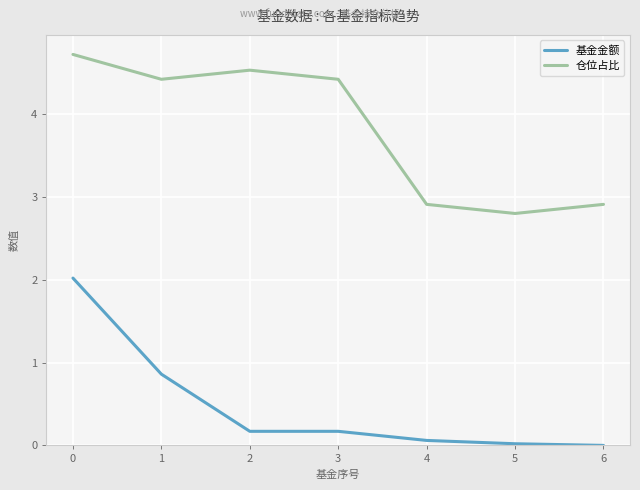

What is the spread (max minus min) of values at 0?

2.7